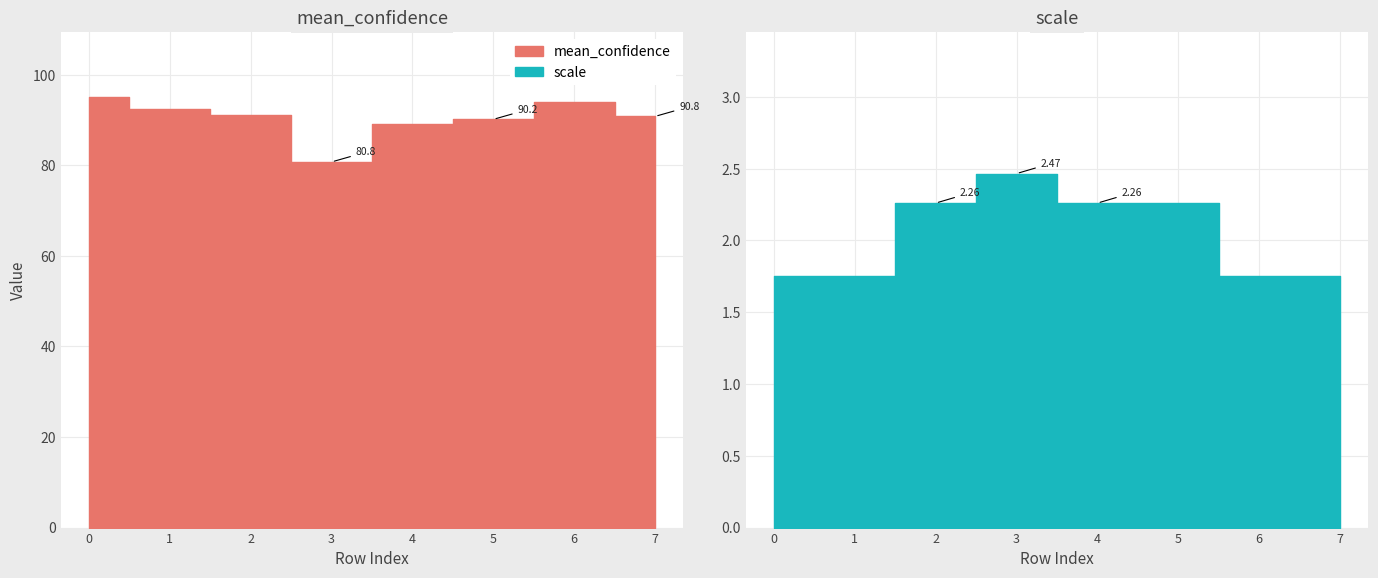

Rank the categories by mean_confidence value from lowest to highest.

3, 4, 5, 7, 2, 1, 6, 0